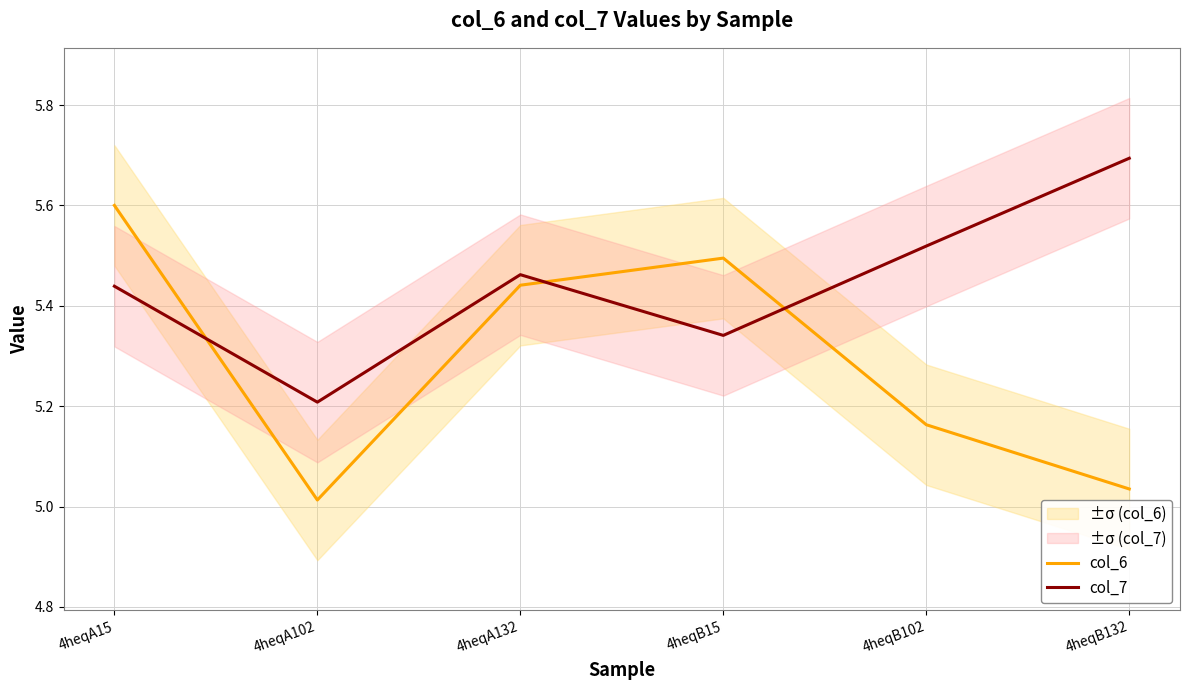

How many times do col_6 and col_7 cross each other?

3